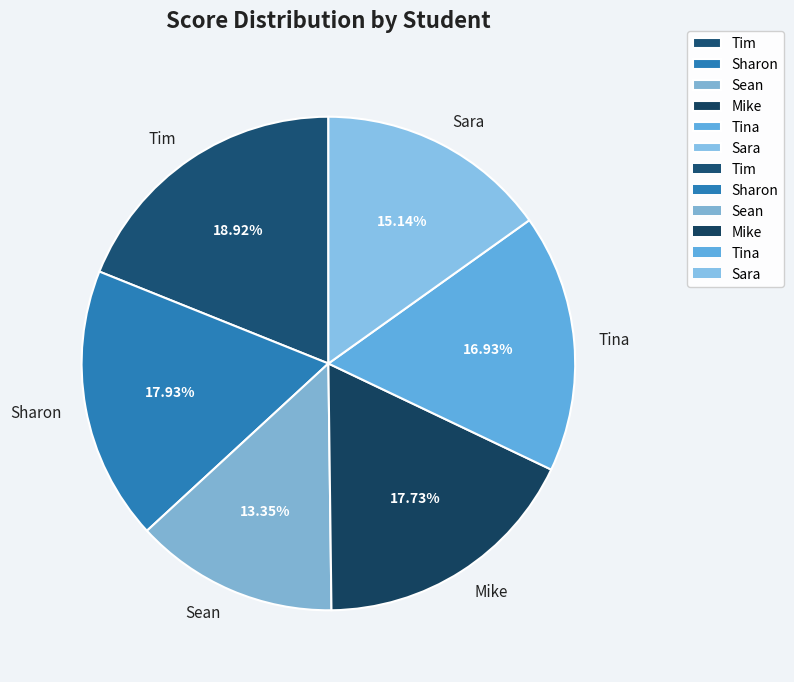

Combined, do Tina and Sara account for over 50%?

No